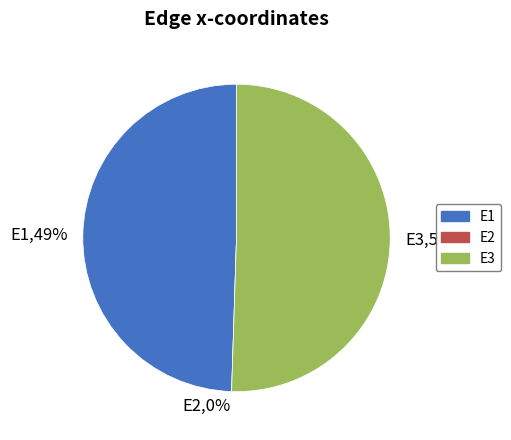

How many segments does this pie chart have?

3